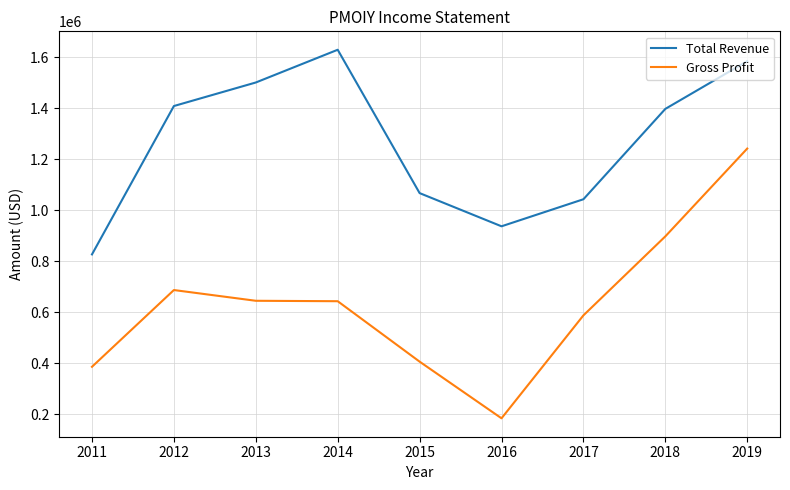

What is the greatest value displayed?

1629400